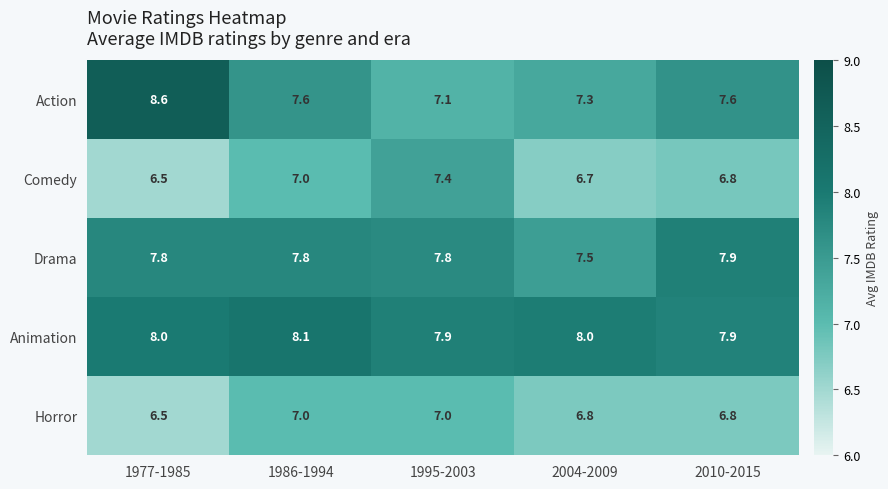

At which category is the sum across all series the highest?

1986-1994